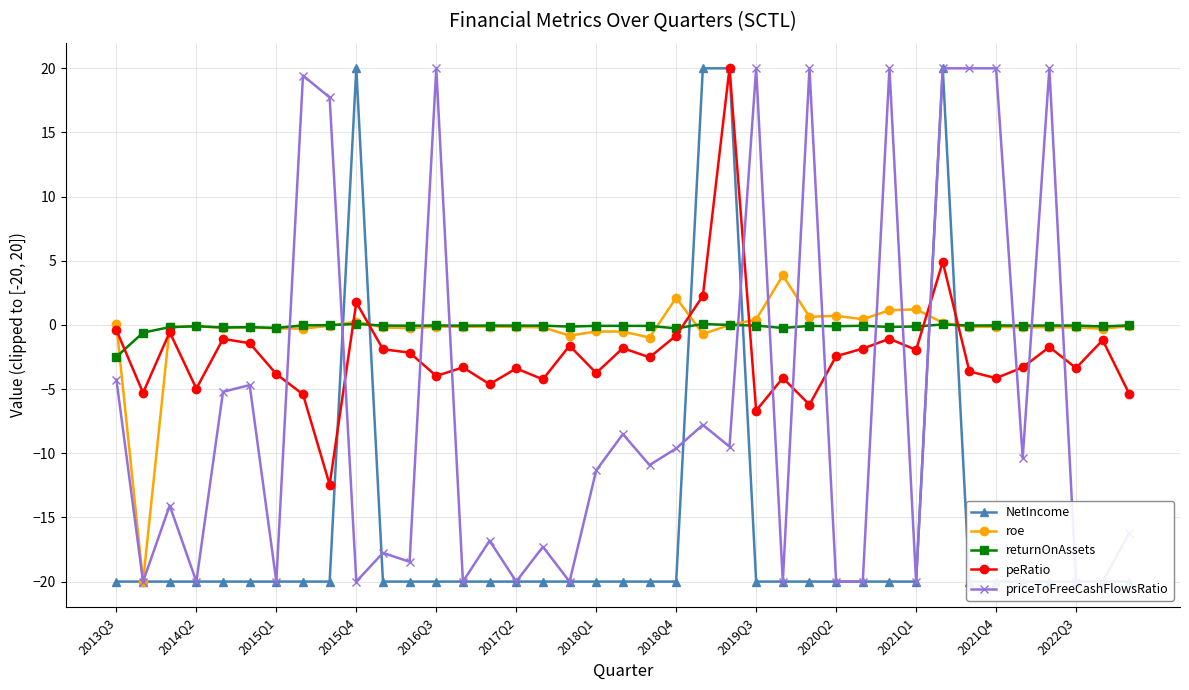

What is the sum of the returnOnAssets values at 2013Q3 and 2021Q4?

-2.5